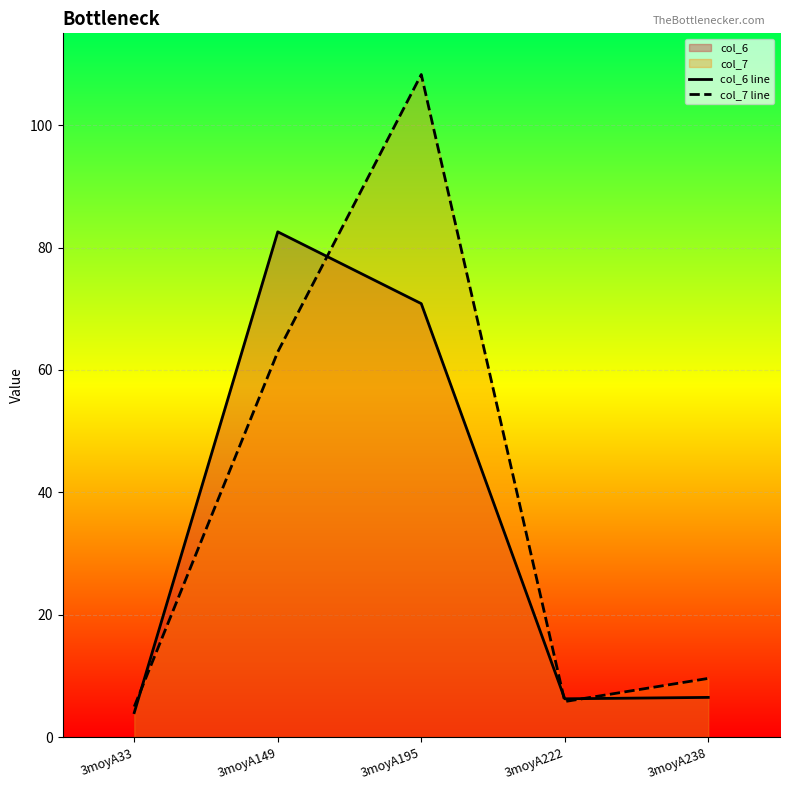

Is the value of col_7 line at 3moyA149 greater than the value of col_6 line at 3moyA222?

Yes